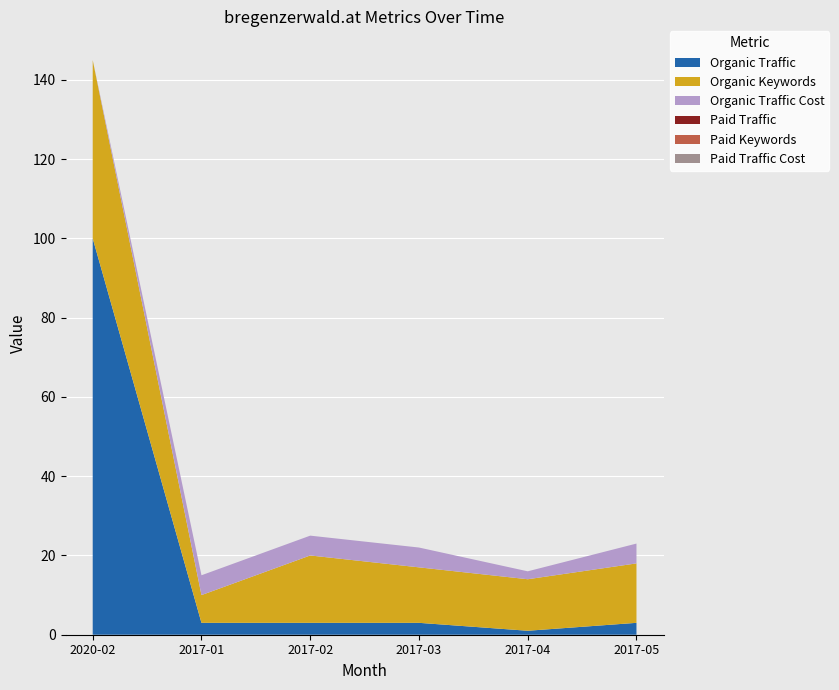

Reading left to right, extract all data points from this chart.

Organic Traffic: 100	3	3	3	1	3
Organic Keywords: 45	7	17	14	13	15
Organic Traffic Cost: 0	5	5	5	2	5
Paid Traffic: 0	0	0	0	0	0
Paid Keywords: 0	0	0	0	0	0
Paid Traffic Cost: 0	0	0	0	0	0